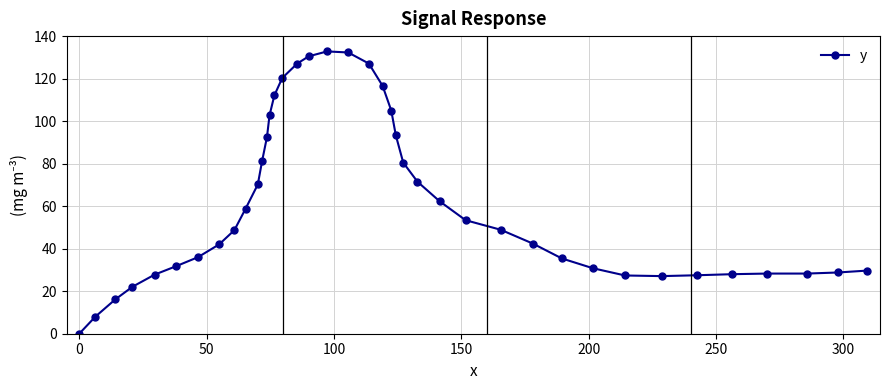

What is the greatest value displayed?

132.8